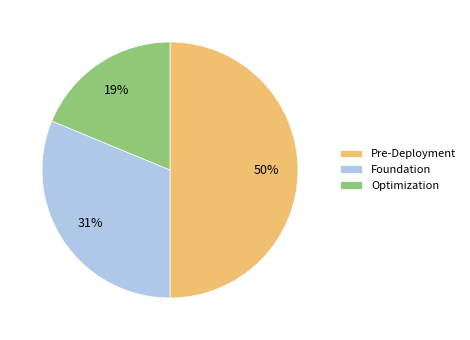

Is the sum of Pre-Deployment and Foundation greater than half?

Yes